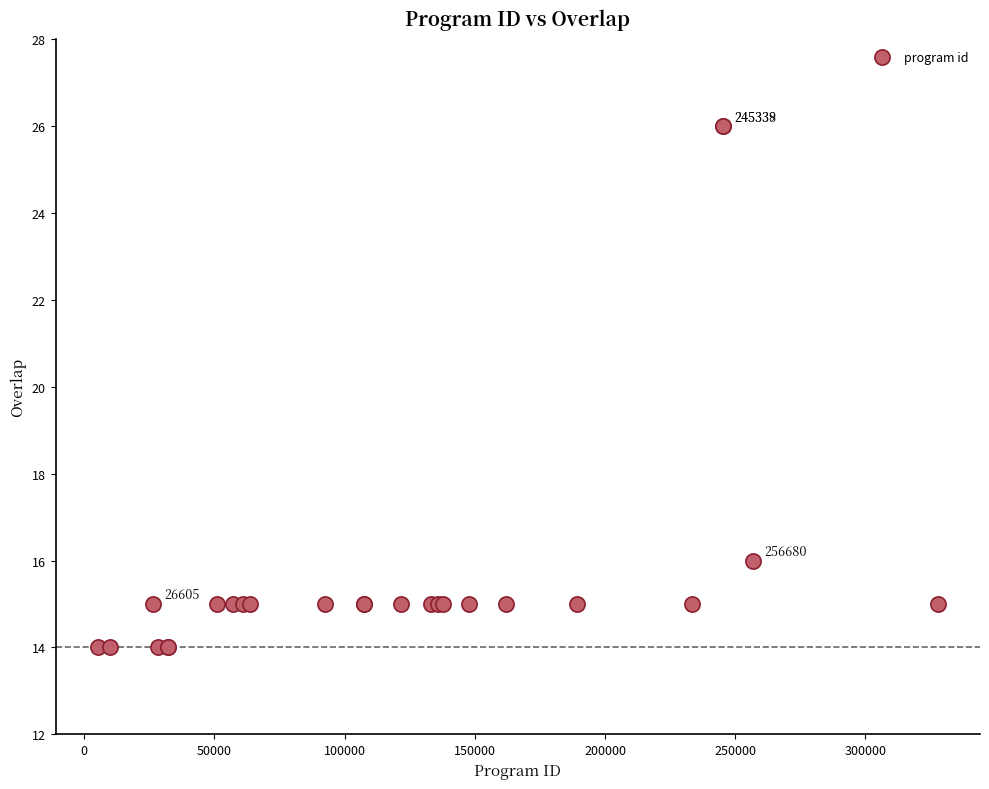

What Y value in the scatter plot is closest to 20?

16